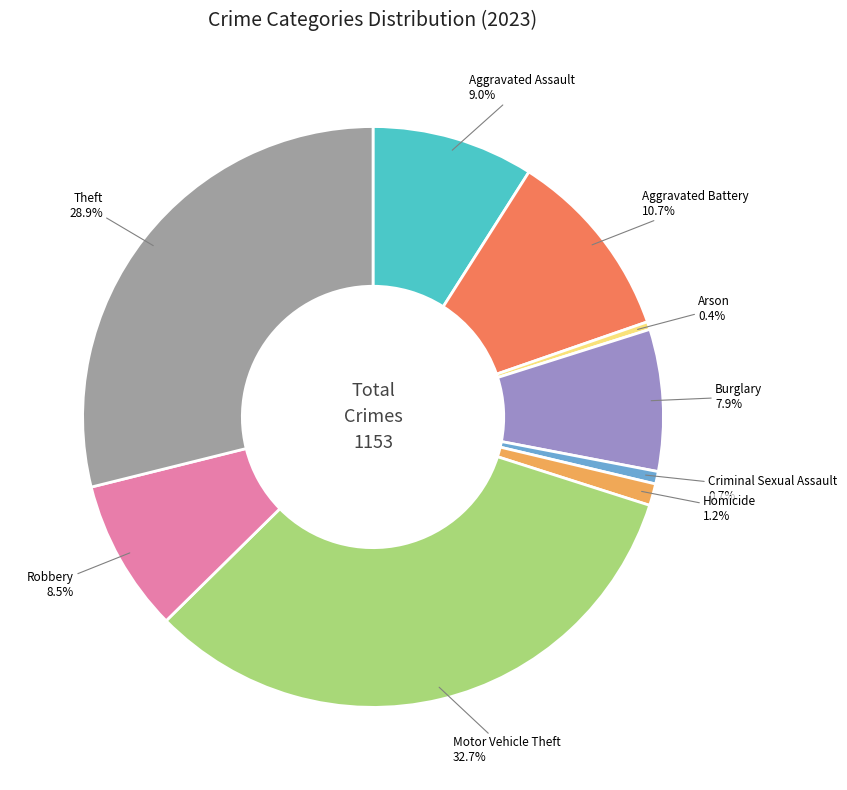

Does any single category account for the majority?

No